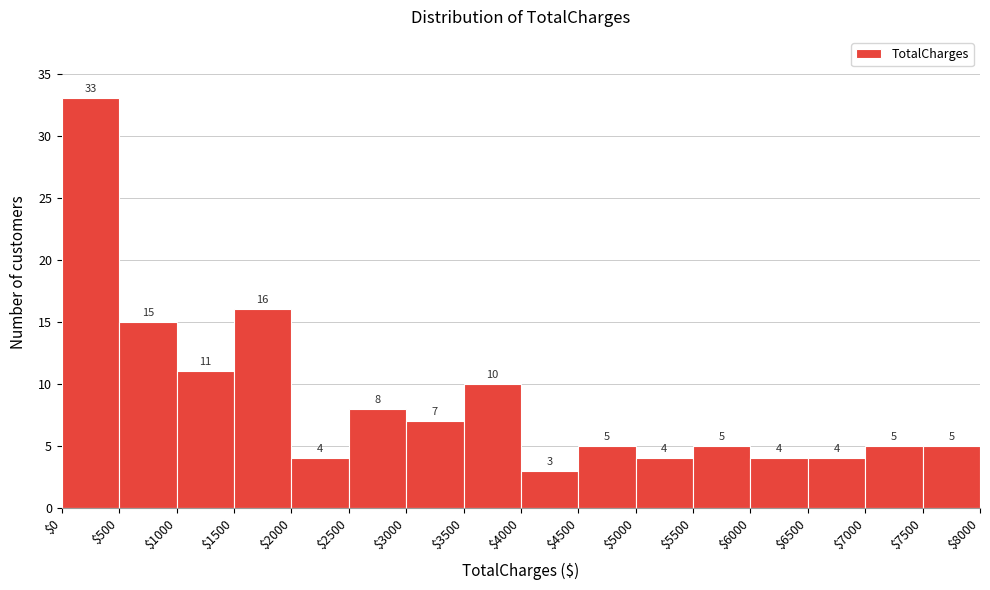

How tall is the bar that spans $3000 to $3500 on the x-axis?

7